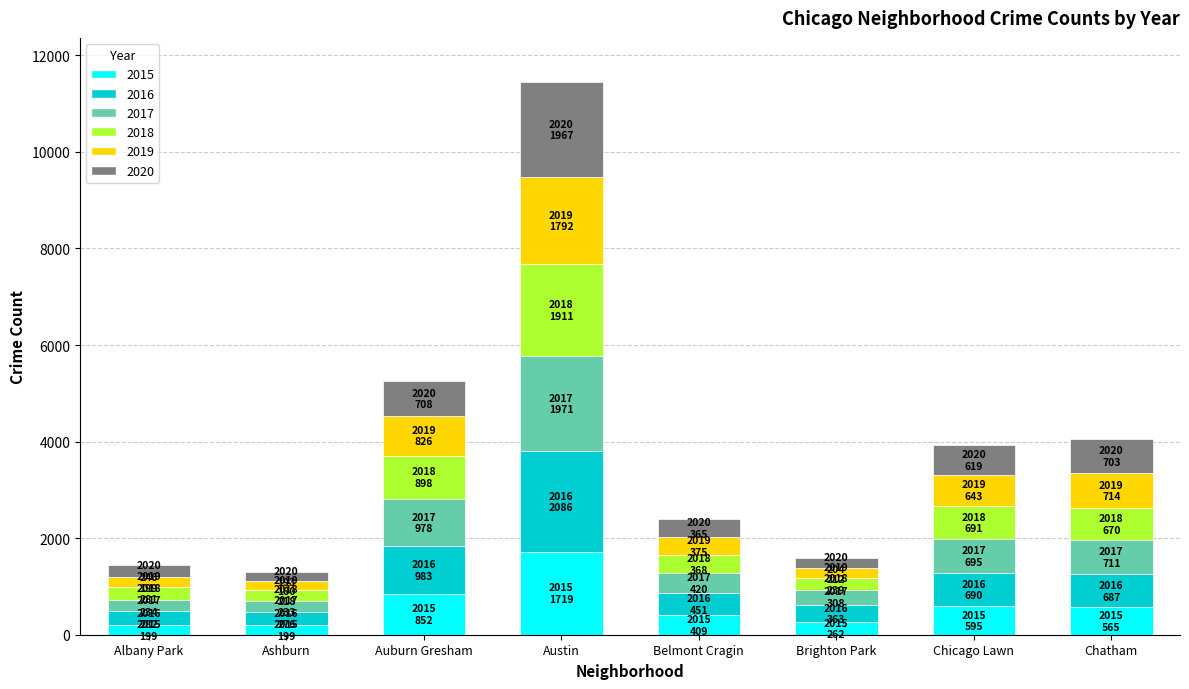

At which category is the sum across all series the highest?

Austin